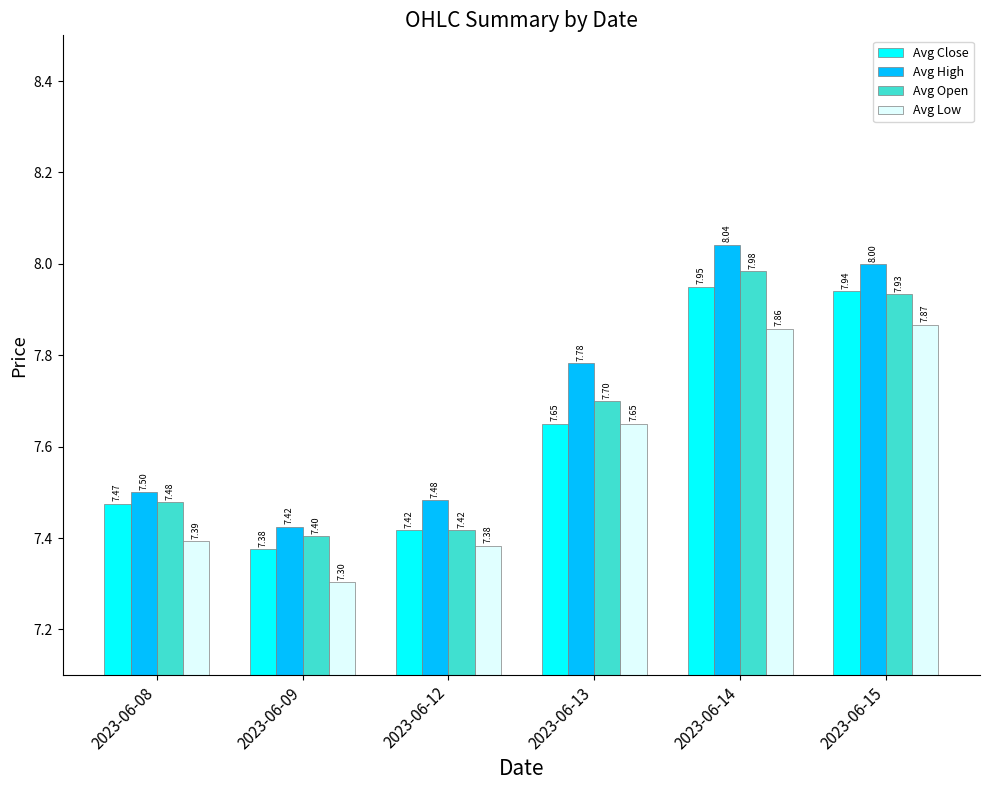

At which category is the sum across all series the highest?

2023-06-14